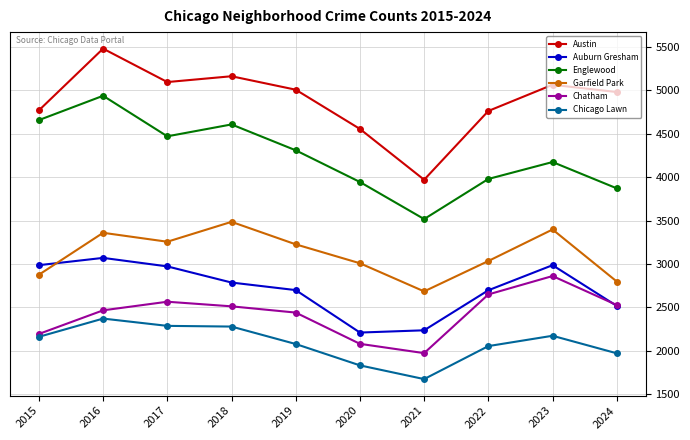

What is the value of the Austin point at the 1st from the left?

4770